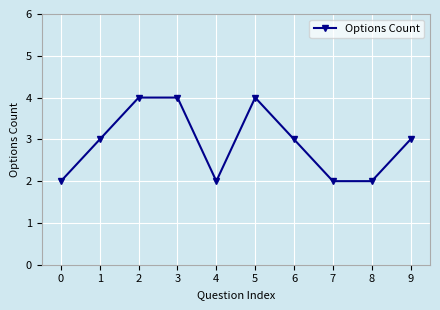

Reading right to left, list all the values displayed in this chart.

9=3	8=2	7=2	6=3	5=4	4=2	3=4	2=4	1=3	0=2